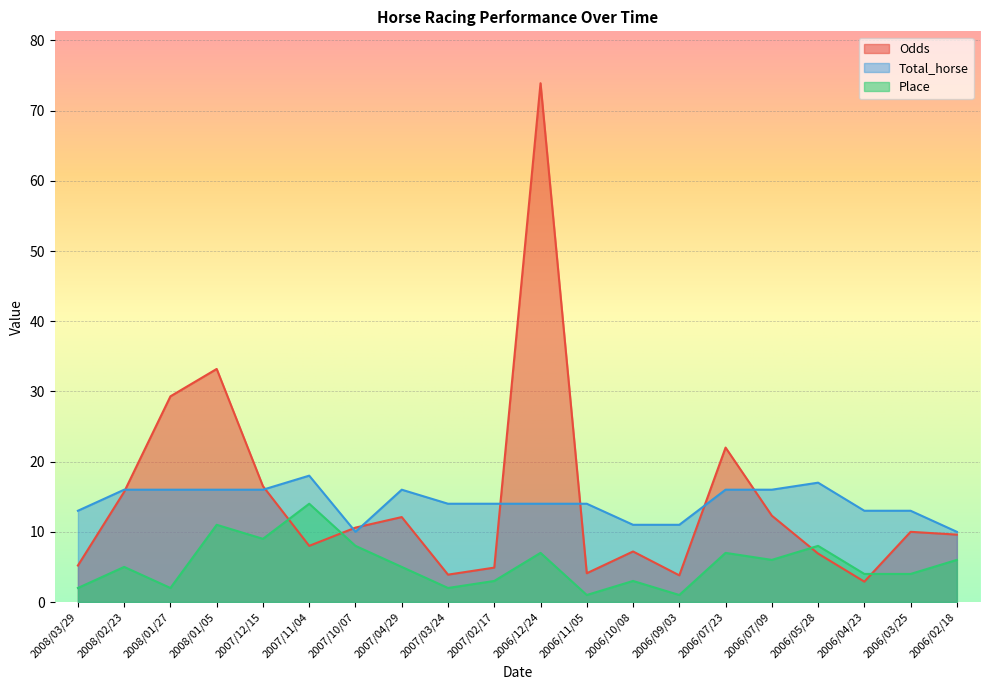

What is the greatest value displayed?

73.9